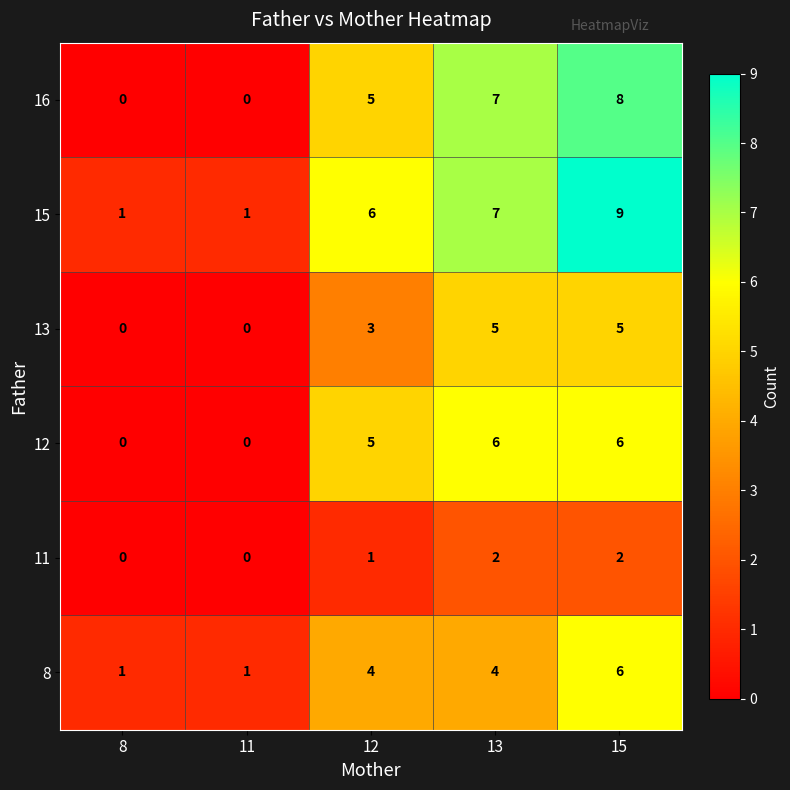

Between 8 and 13, which series saw the biggest shift?

16